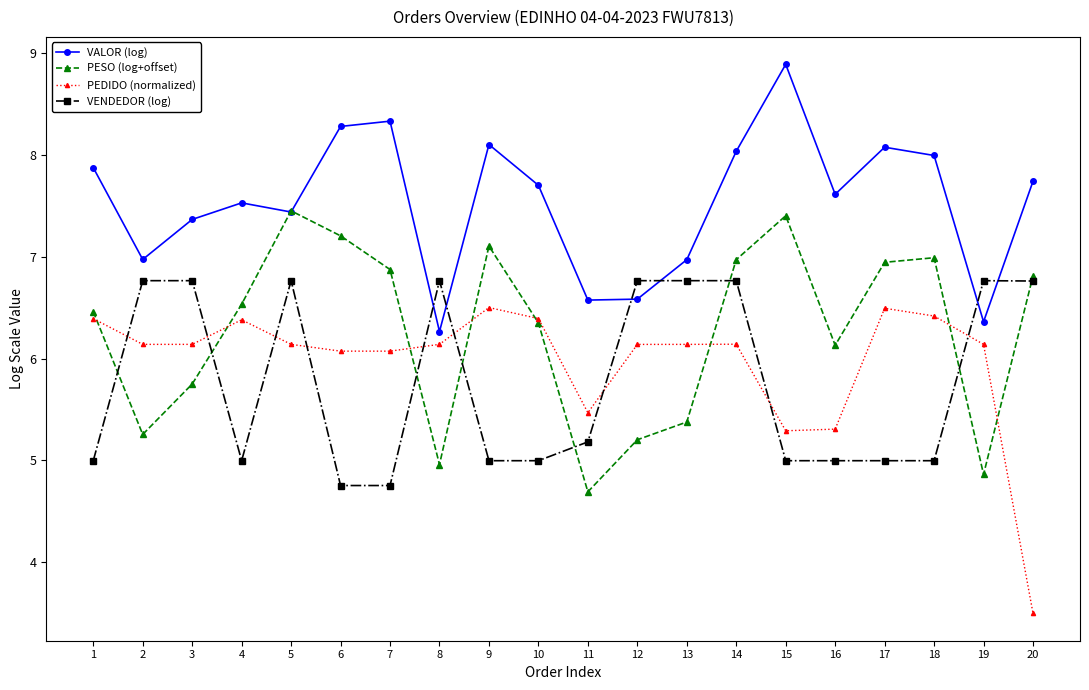

Which label corresponds to the smallest value in the chart?

20